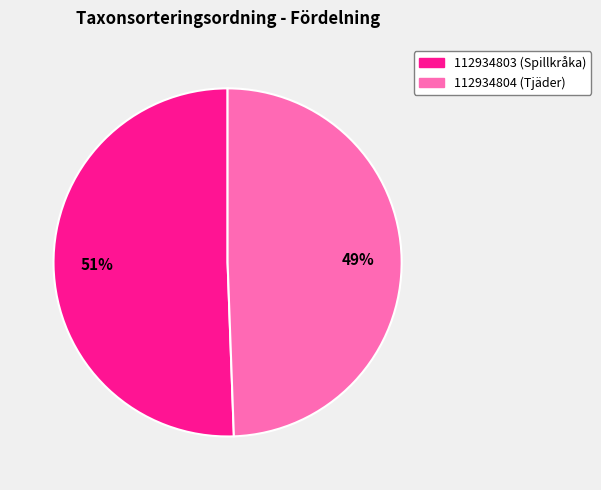

To the nearest percent, what portion does 112934804 represent?

49%